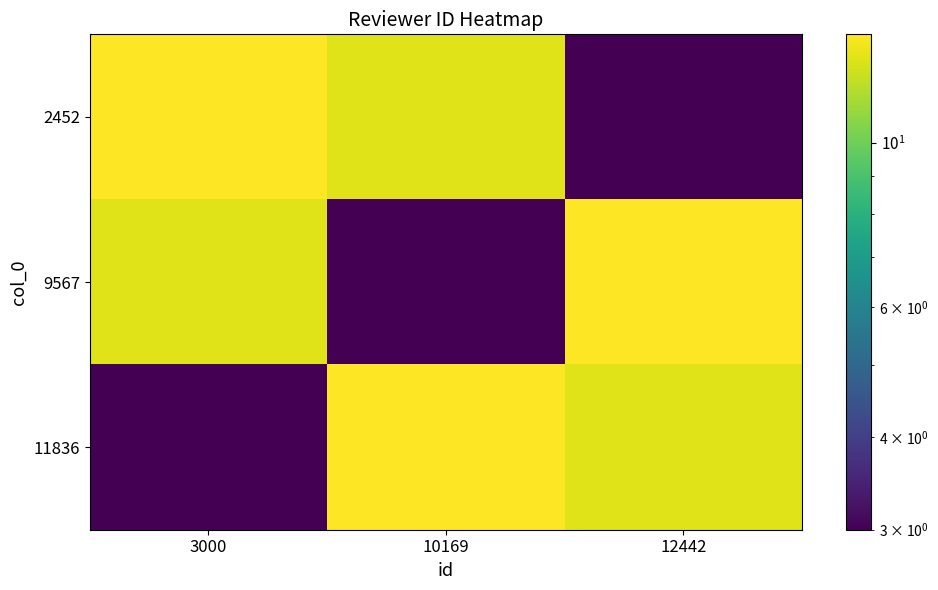

What is the difference between the highest and lowest values at 12442?

11